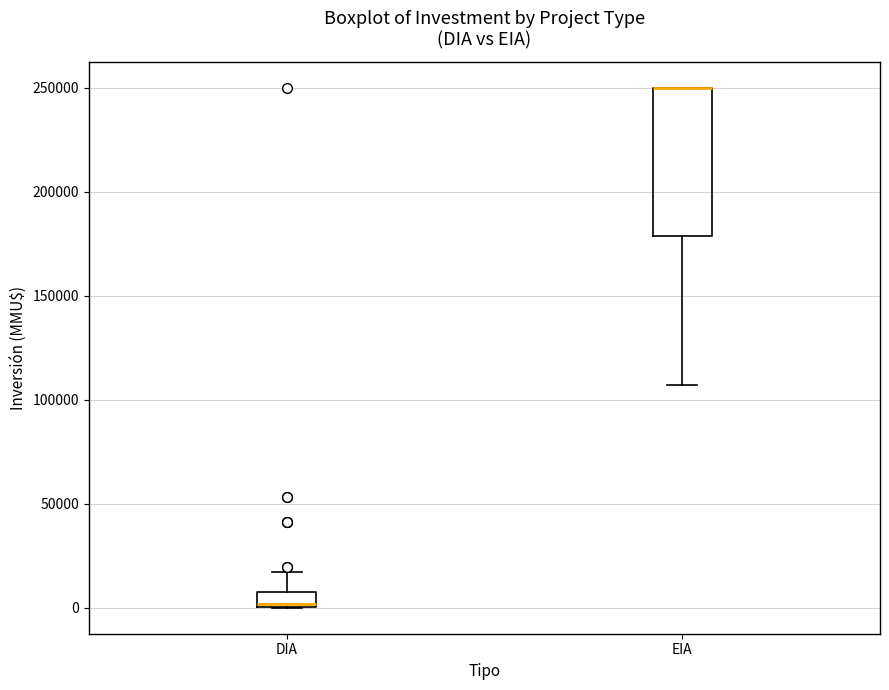

Reading left to right, transcribe this box plot: for each box, give where its median line is, the range the box spans, and where its two whiskers end, as read against the y-axis. The values are not printed on the chart, so give them approximately, as read against the axis.

DIA: median 0 (just above the box's lower edge), box 0 to 10000, whiskers 0 to 15000
EIA: median 250000 (drawn on the box's upper edge), box 180000 to 250000, whiskers 105000 to 250000